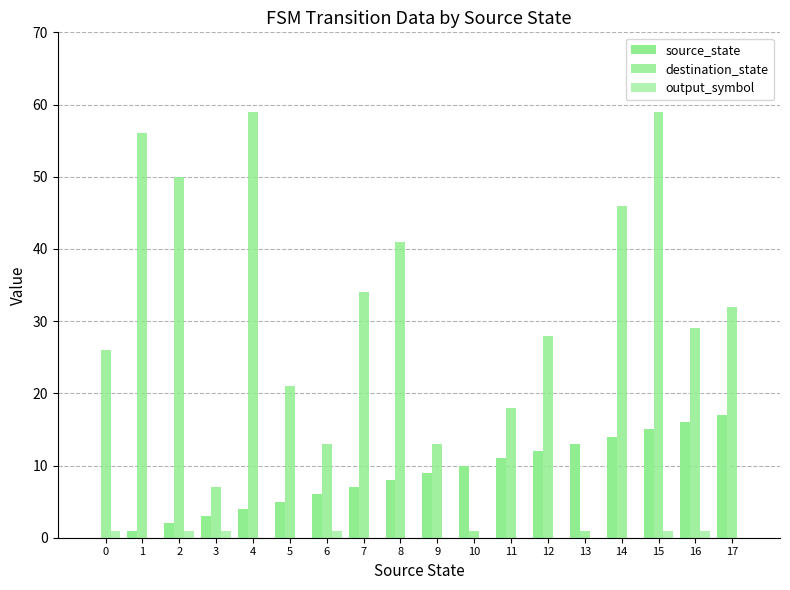

What value does the destination_state series have at 14, to the nearest 5?

45